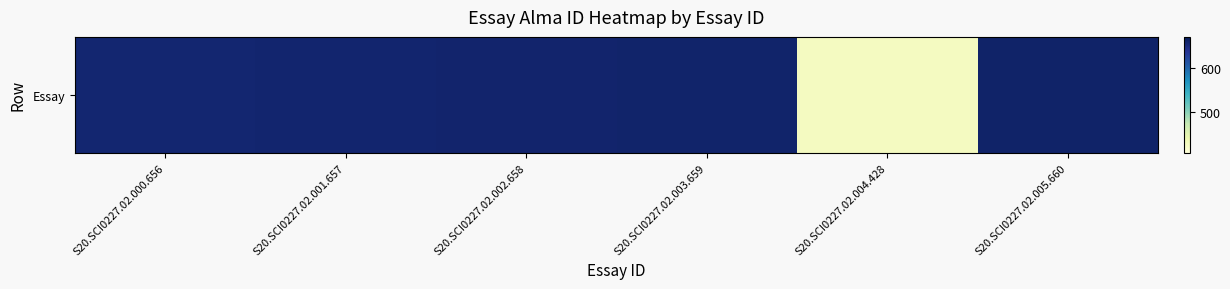

What is the change in value from S20.SCI0227.02.001.657 to S20.SCI0227.02.002.658?

+1